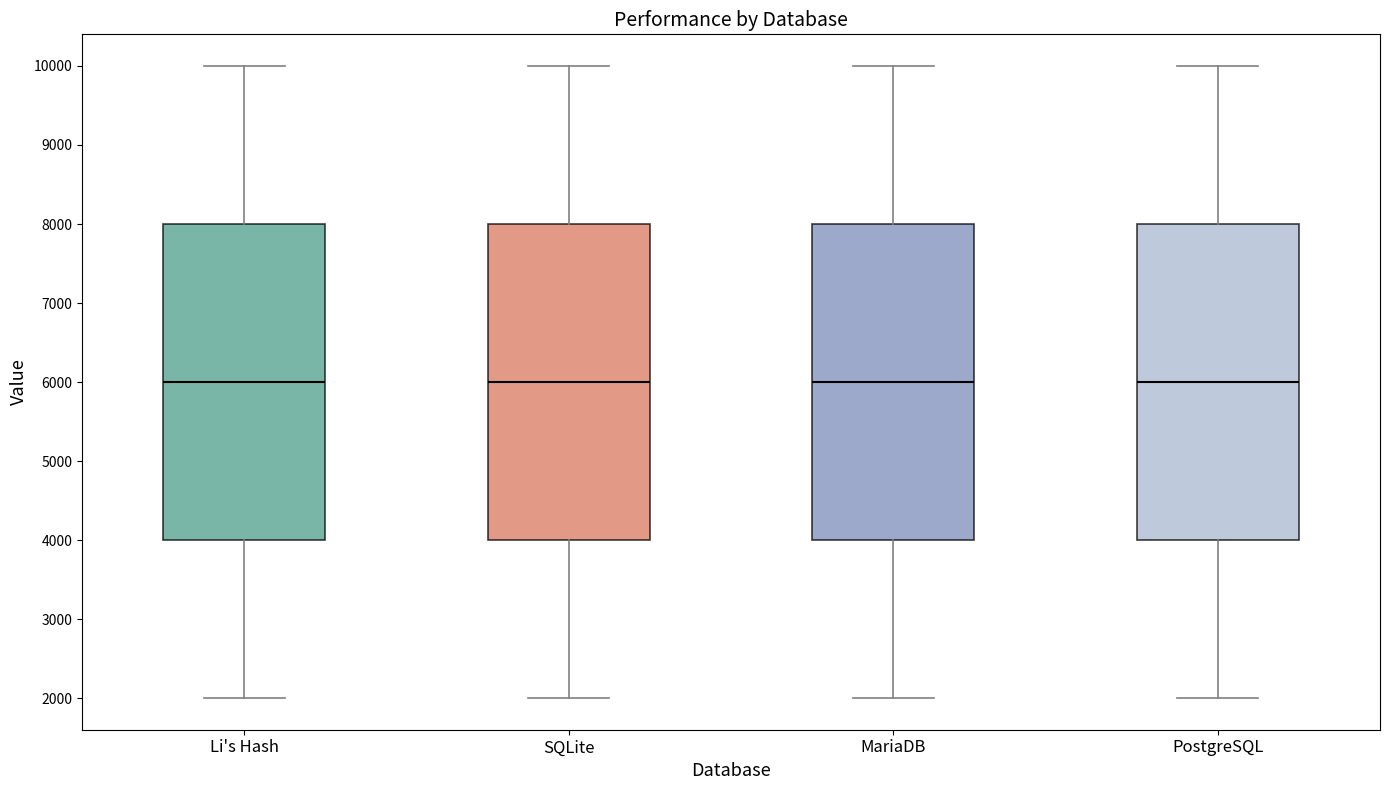

Reading left to right, transcribe this box plot: for each box, give where its median line is, the range the box spans, and where its two whiskers end, as read against the y-axis. The values are not printed on the chart, so give them approximately, as read against the axis.

Li's Hash: median 6000, box 4000 to 8000, whiskers 2000 to 10000
SQLite: median 6000, box 4000 to 8000, whiskers 2000 to 10000
MariaDB: median 6000, box 4000 to 8000, whiskers 2000 to 10000
PostgreSQL: median 6000, box 4000 to 8000, whiskers 2000 to 10000